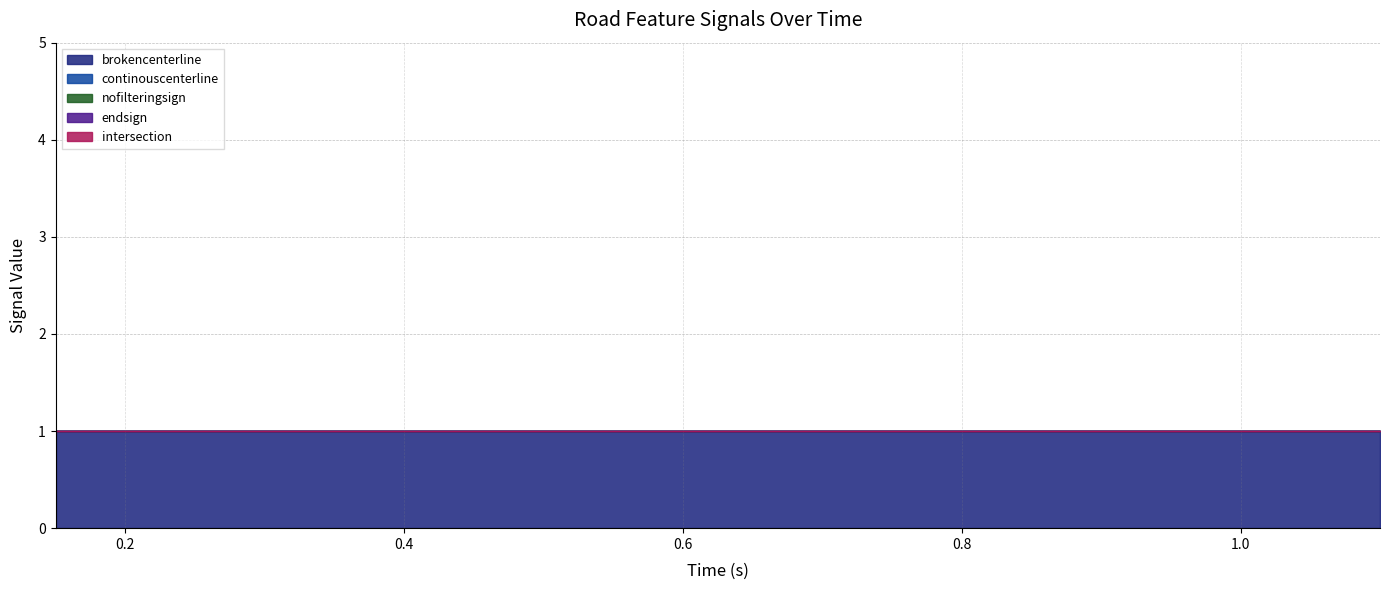

True or false: intersection and endsign intersect in this chart.

False